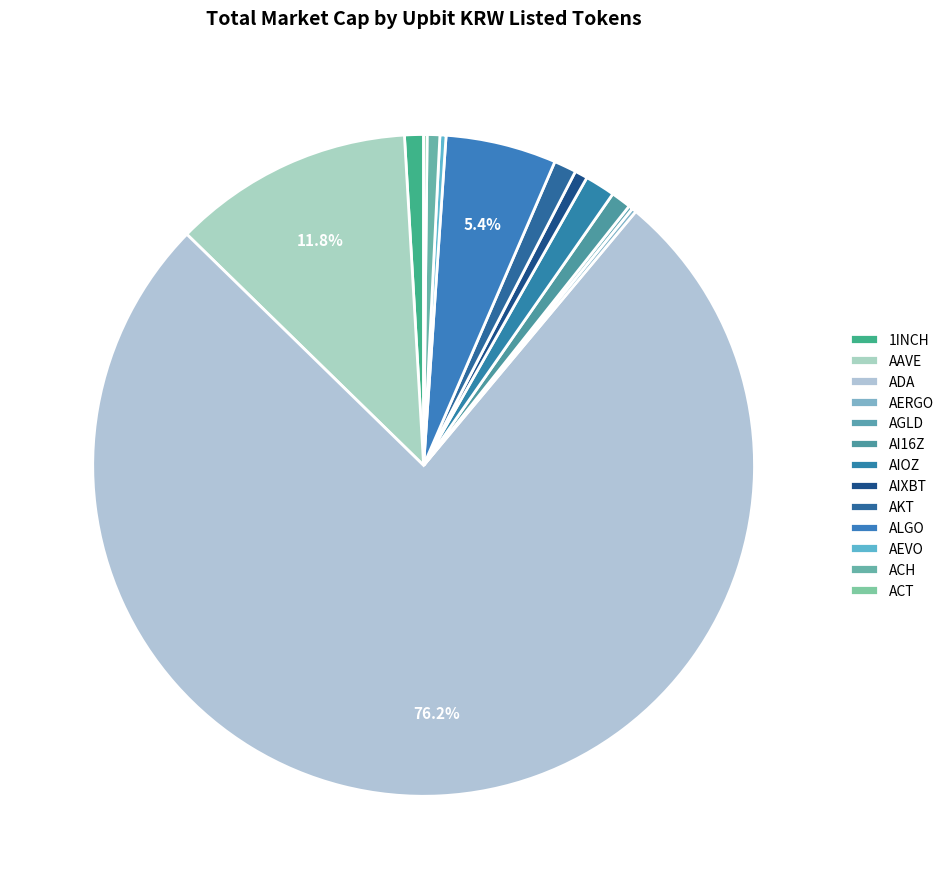

Is it true that AKT is 11% of the pie?

False